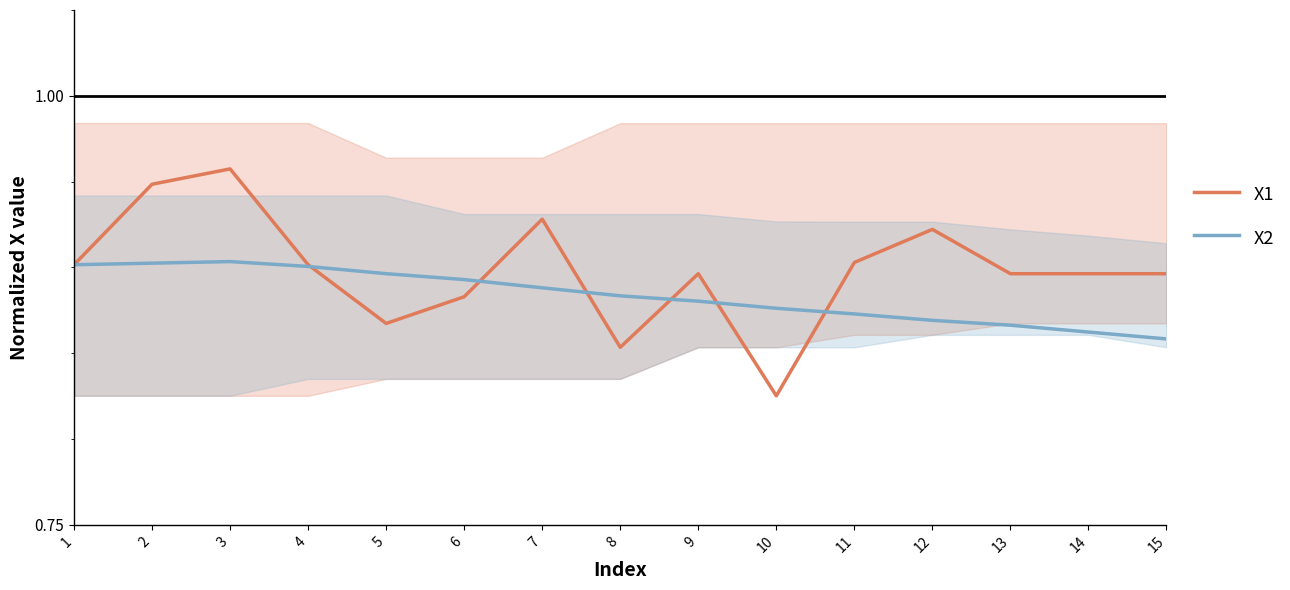

Which category has the lowest value in the X2 series?

15